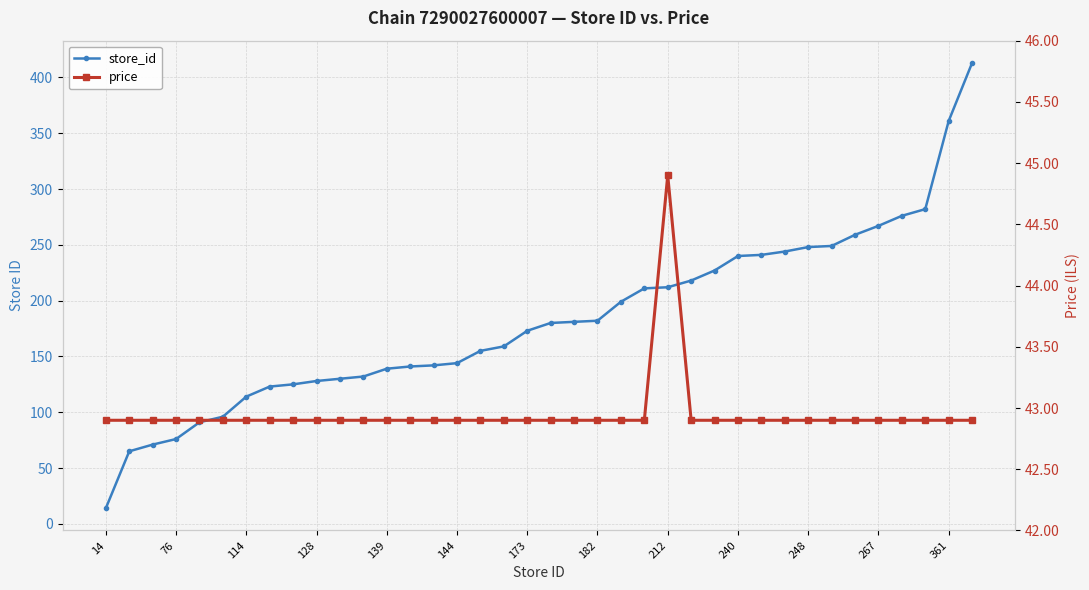

How many categories are shown in the chart?

38